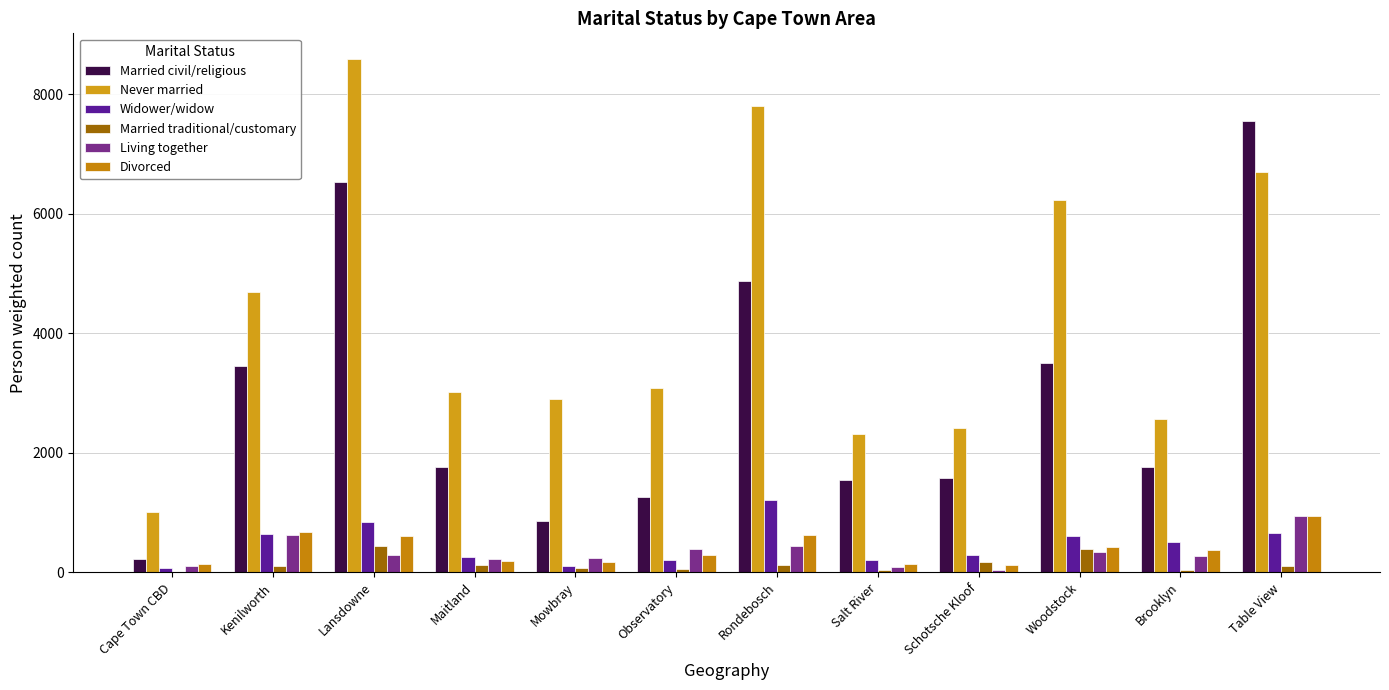

Between Cape Town CBD and Table View, which series saw the biggest shift?

Married civil/religious